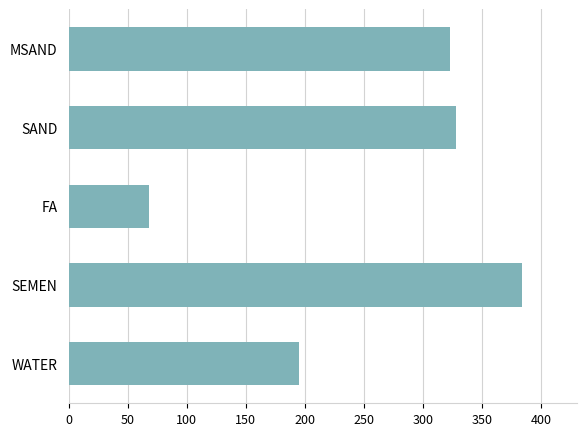

What is the difference between the maximum and second lowest values?

189